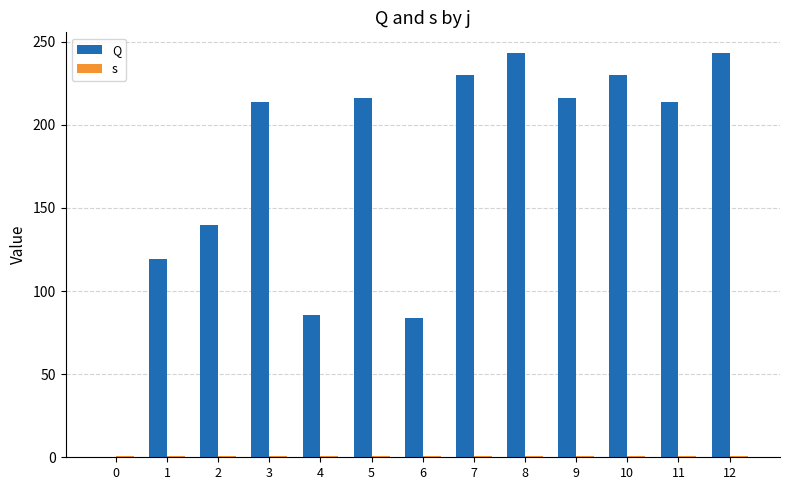

Rank the categories by Q value from lowest to highest.

0, 6, 4, 1, 2, 3, 11, 5, 9, 7, 10, 8, 12